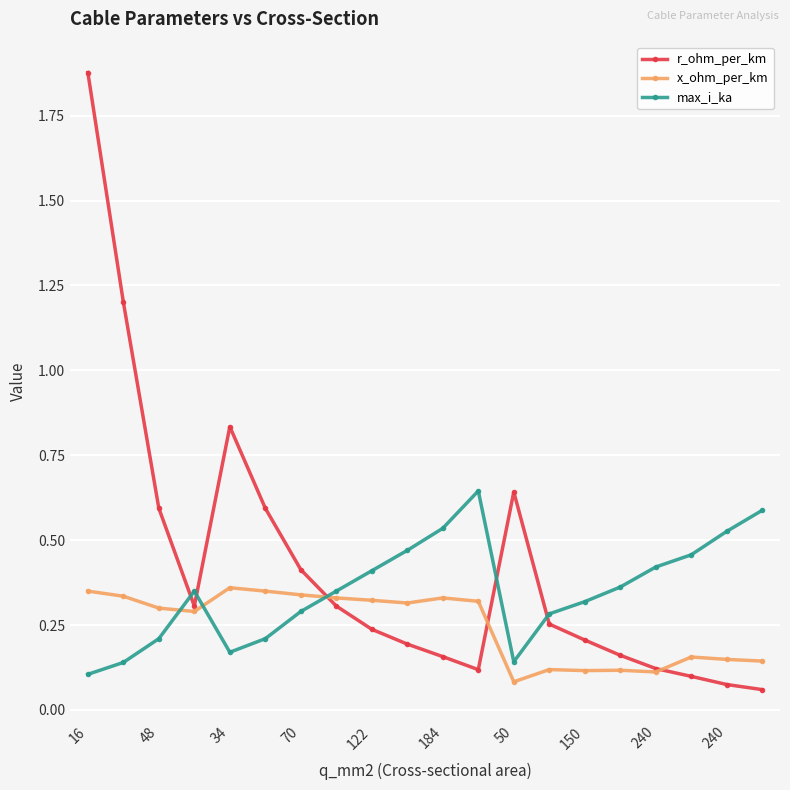

Which series has the widest spread of values?

r_ohm_per_km